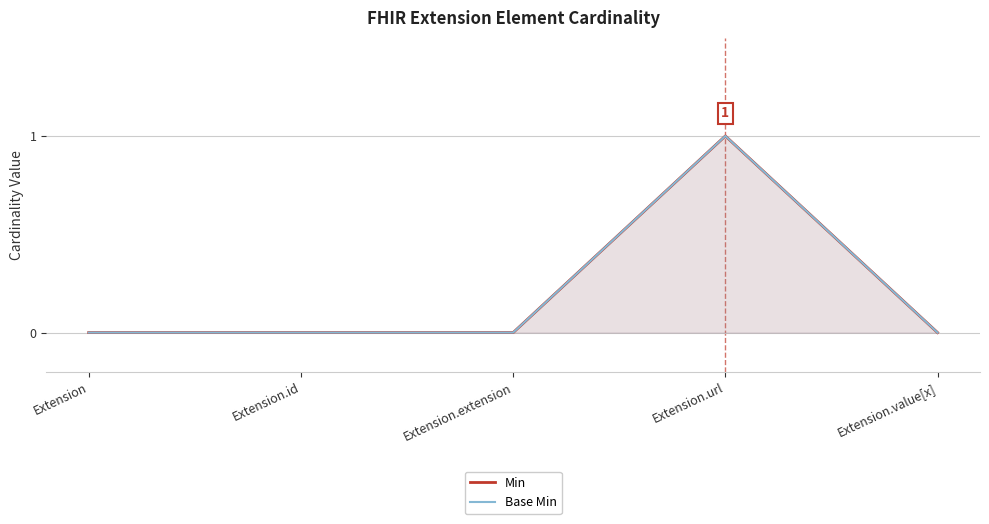

Reading left to right, extract all data points from this chart.

Min: 0	0	0	1	0
Base Min: 0	0	0	1	0